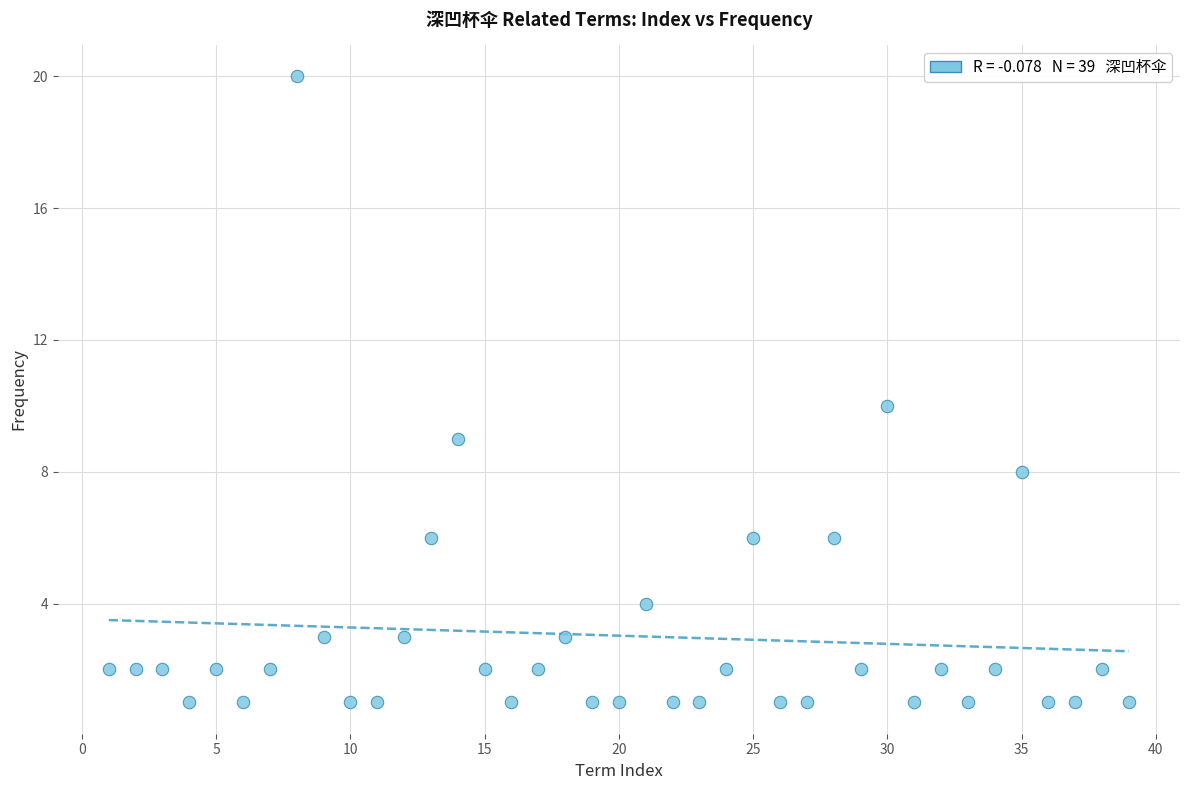

What is the range of Y values (max minus min)?

19